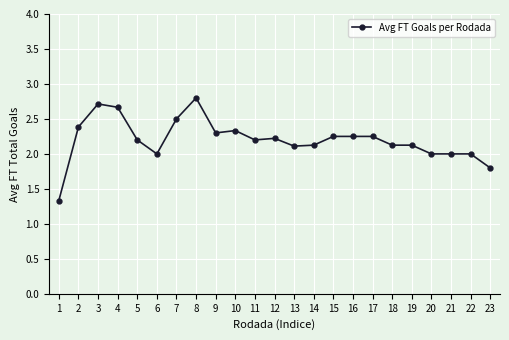

What value does the data have at 3?

2.7